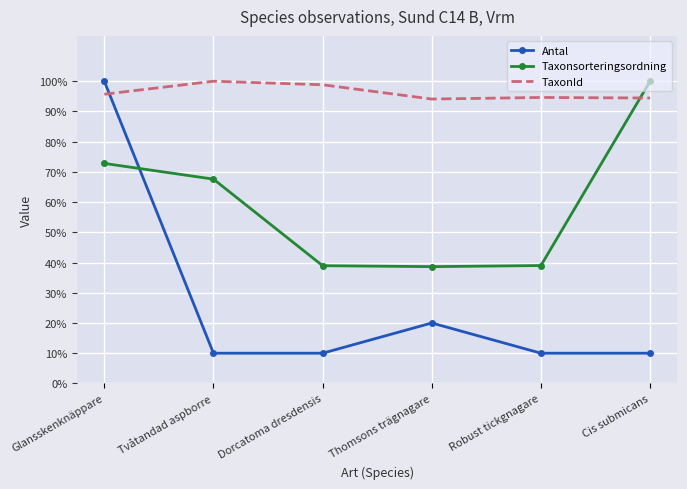

True or false: TaxonId has more than 2 points higher than both neighbors.

False